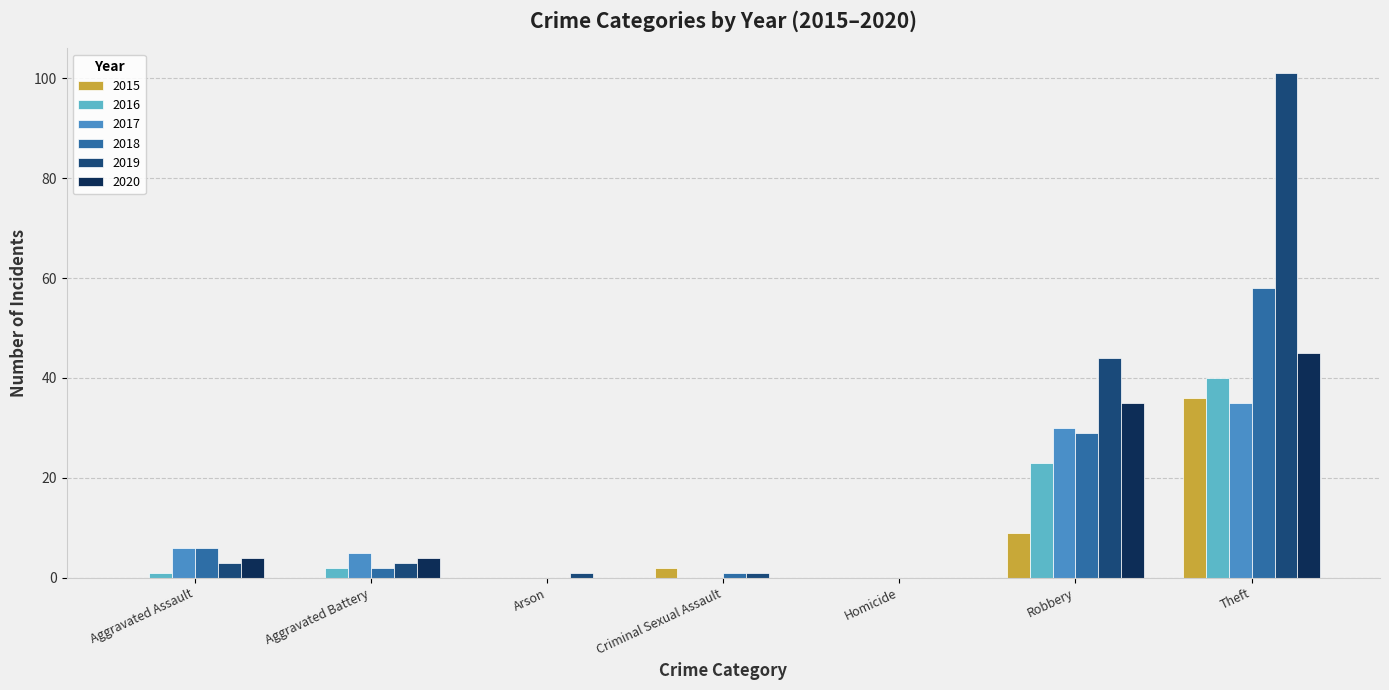

Which label corresponds to the largest value in the chart?

Theft